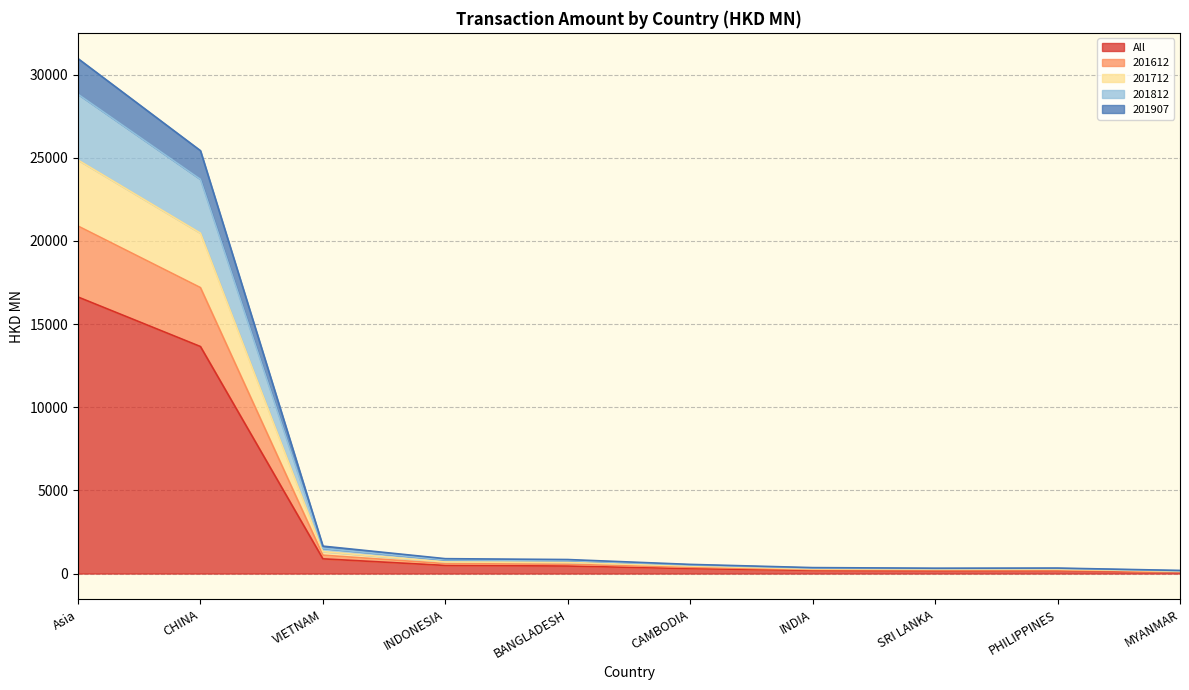

What is the maximum value for All?

16626.5